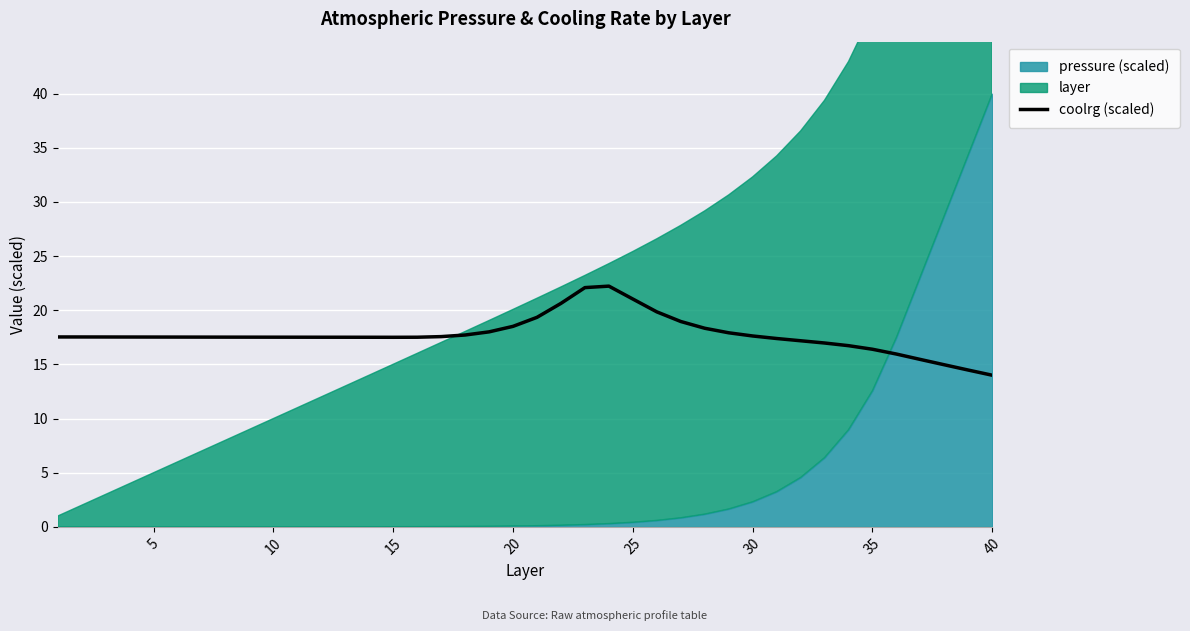

The coolrg (scaled) series shows 3.8 at 5. True or false?

False